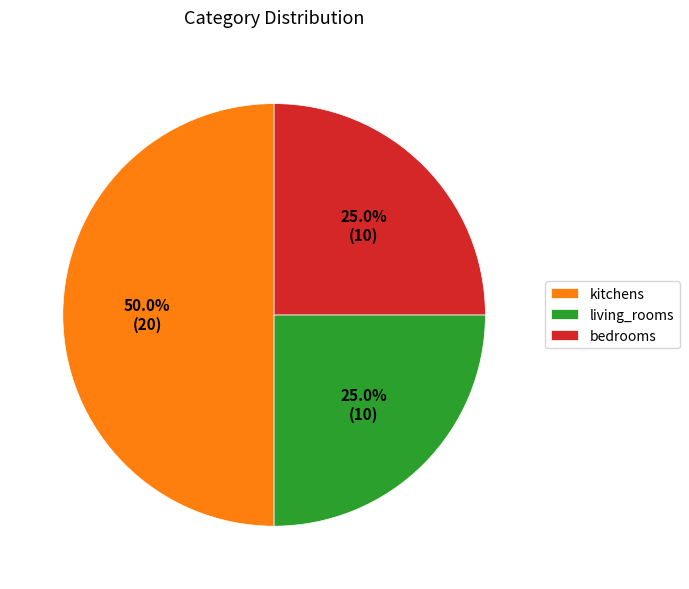

Combined, do living_rooms and kitchens account for over 50%?

Yes